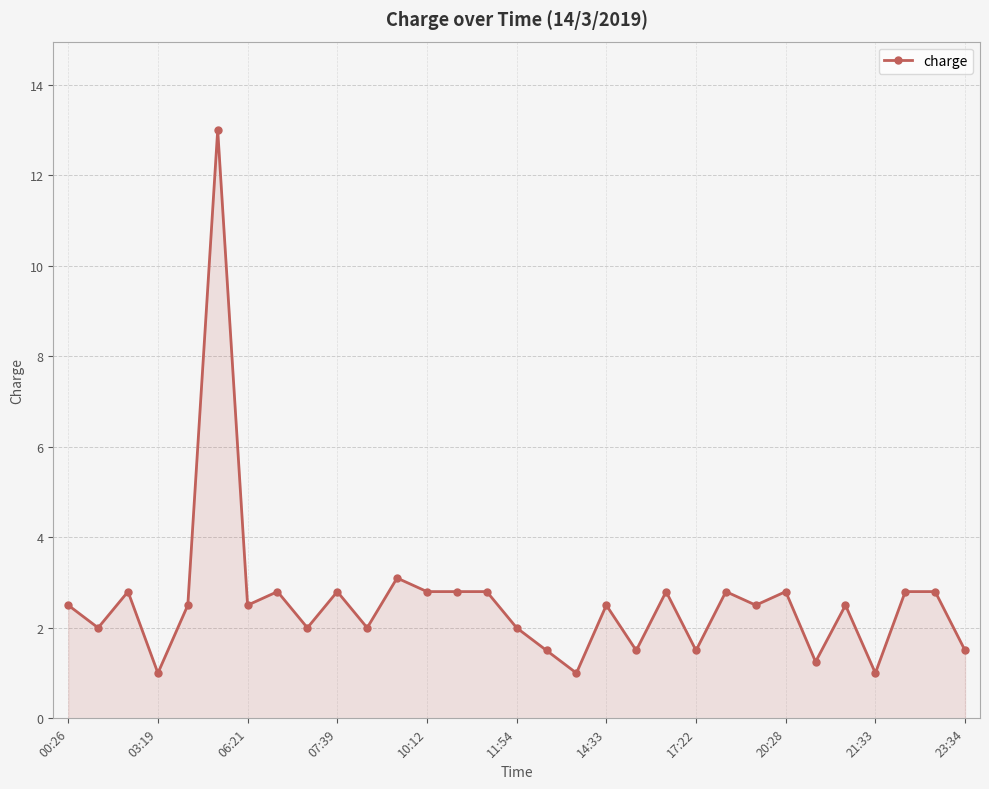

What is the greatest value displayed?

13.0